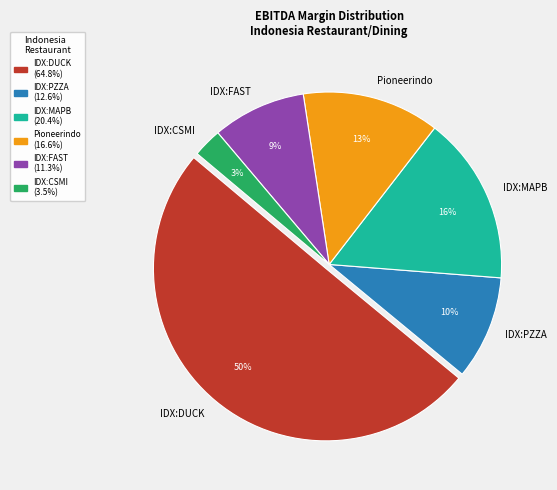

True or false: IDX:MAPB accounts for 16% of the total.

True